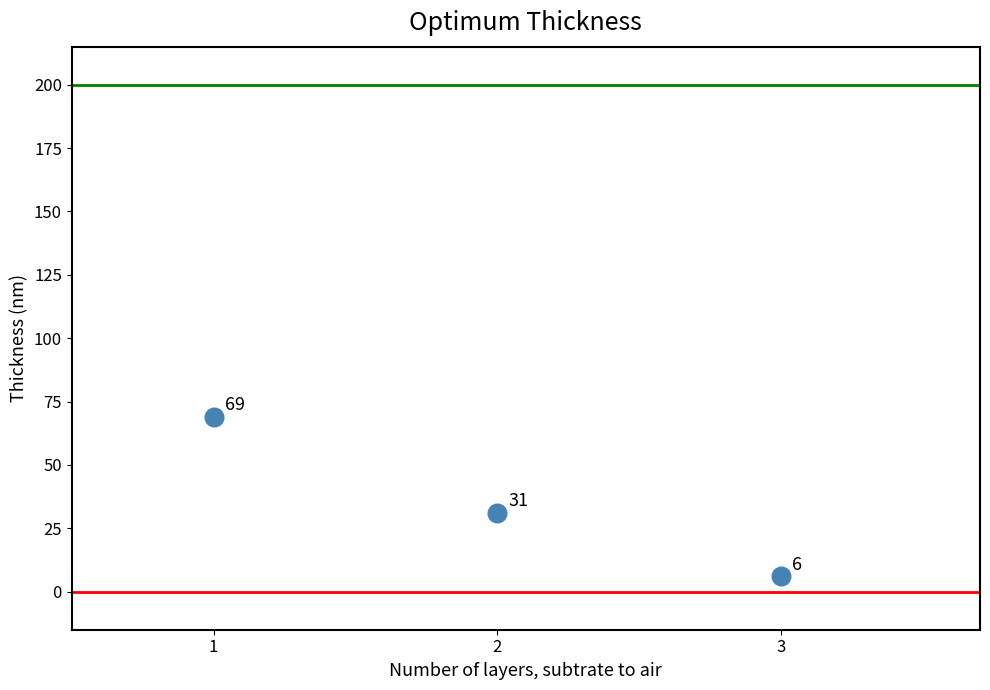

What is the range of Y values (max minus min)?

63